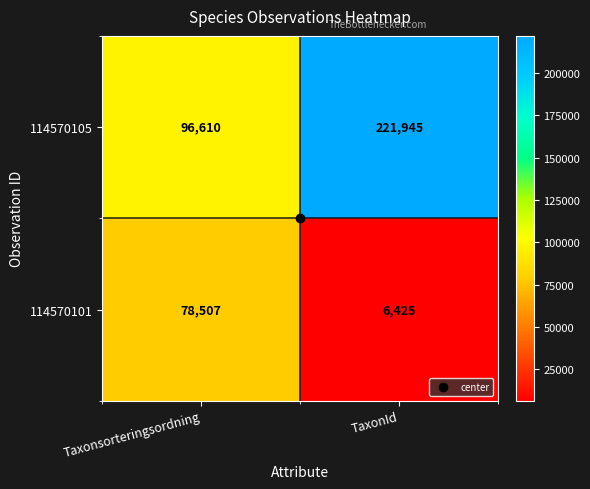

What is the sum of all 114570105 values?

318555